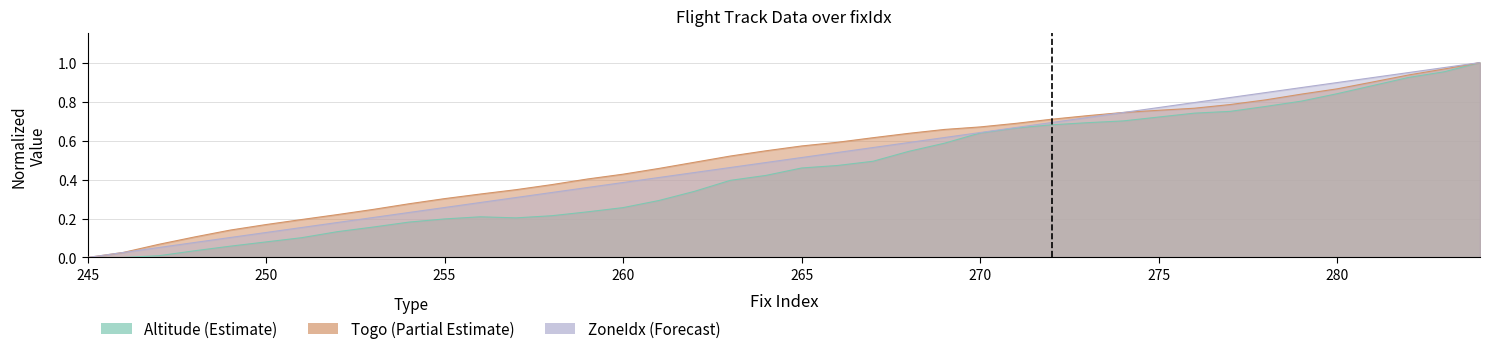

What is the sum of all Togo values?

20.9